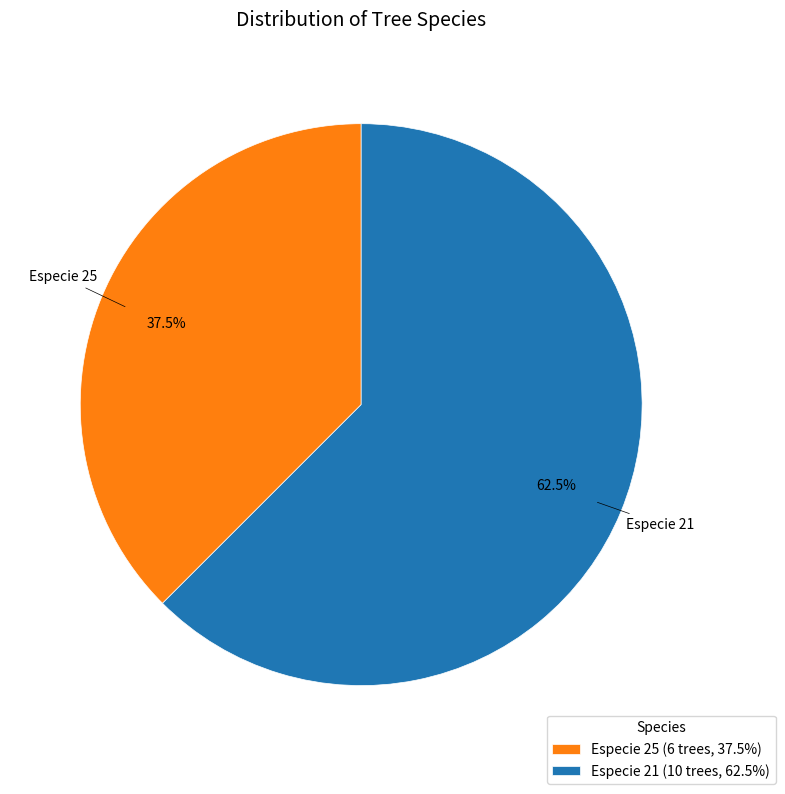

Does Especie 21 represent more than half of the total?

Yes